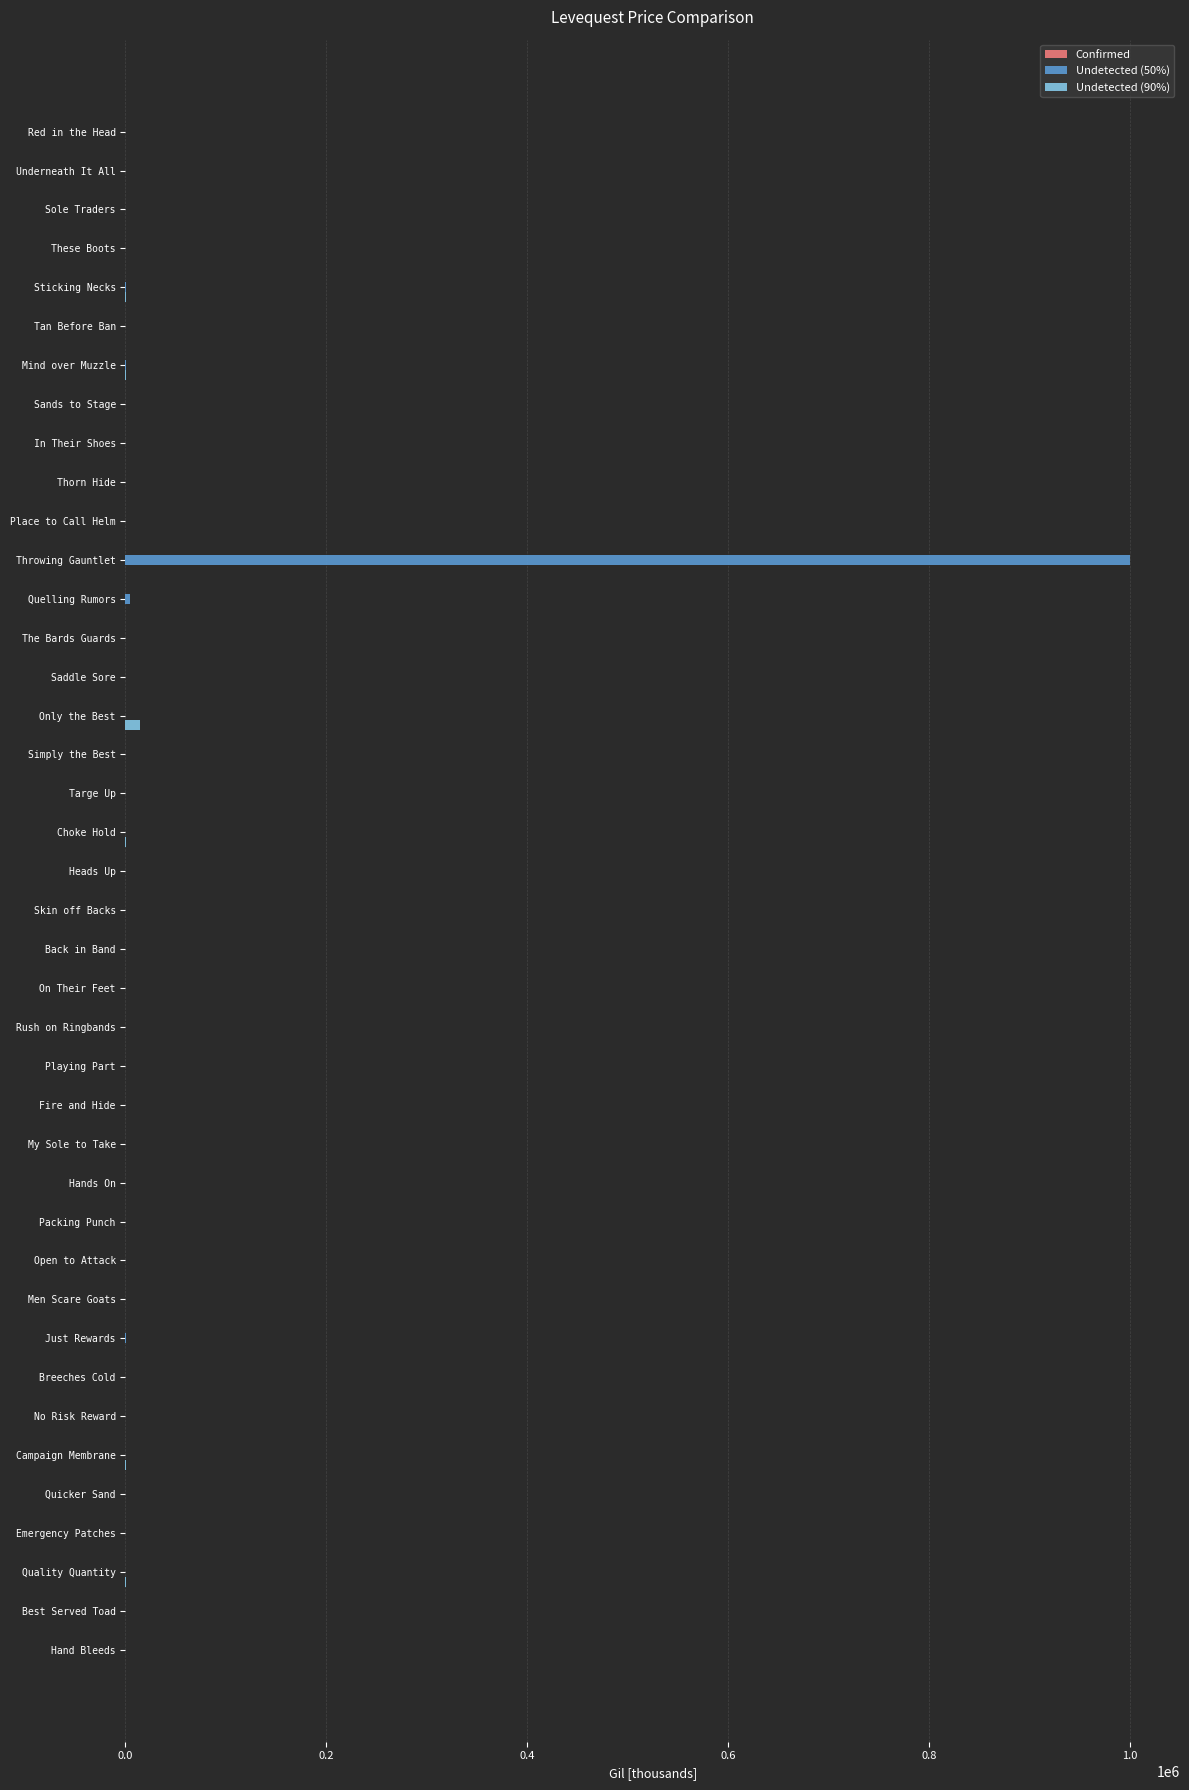

What is the sum of all Undetected (90%) values?

14491.7